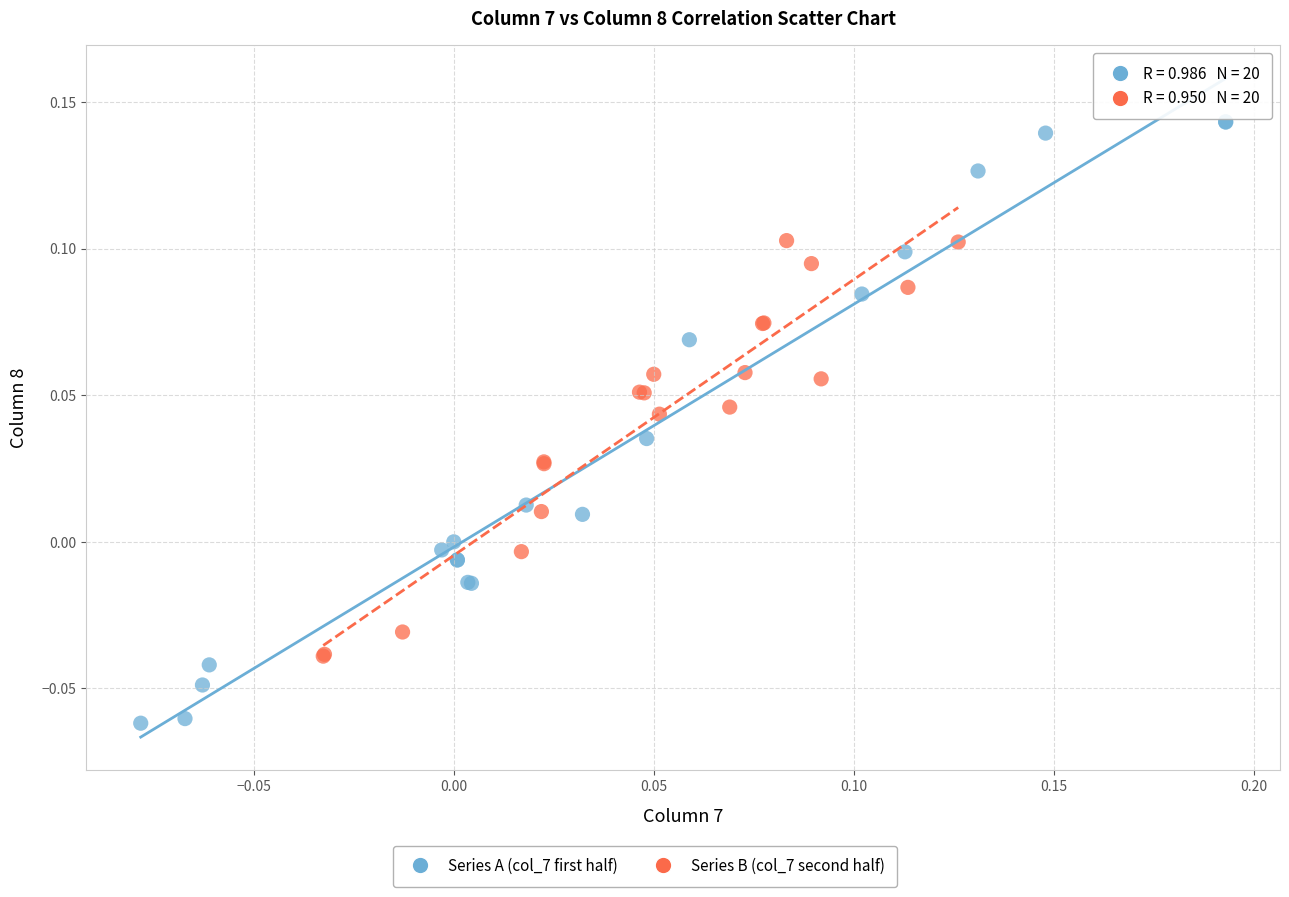

Which series reaches the maximum Y coordinate?

Series A (col_7 first half)